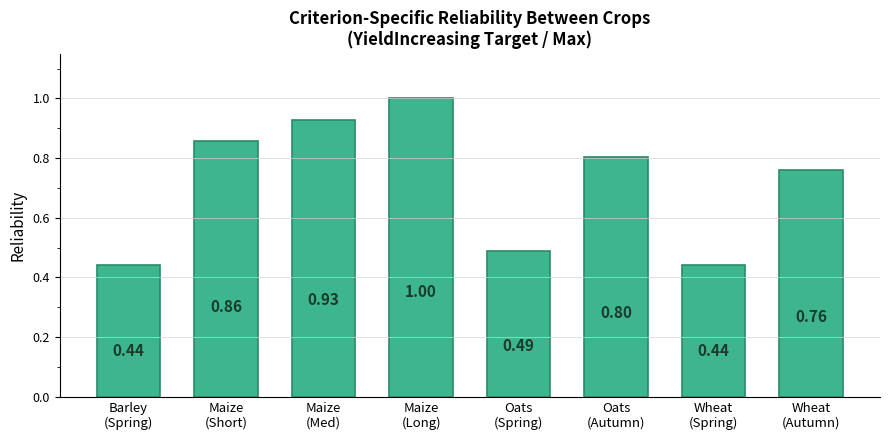

The value at Oats
(Autumn) is 0.8. True or false?

True